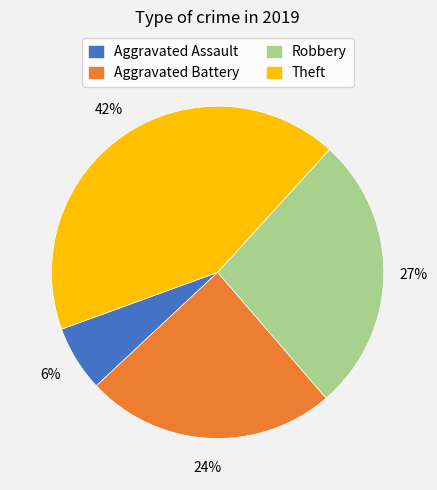

What is the largest slice in the pie chart?

Theft